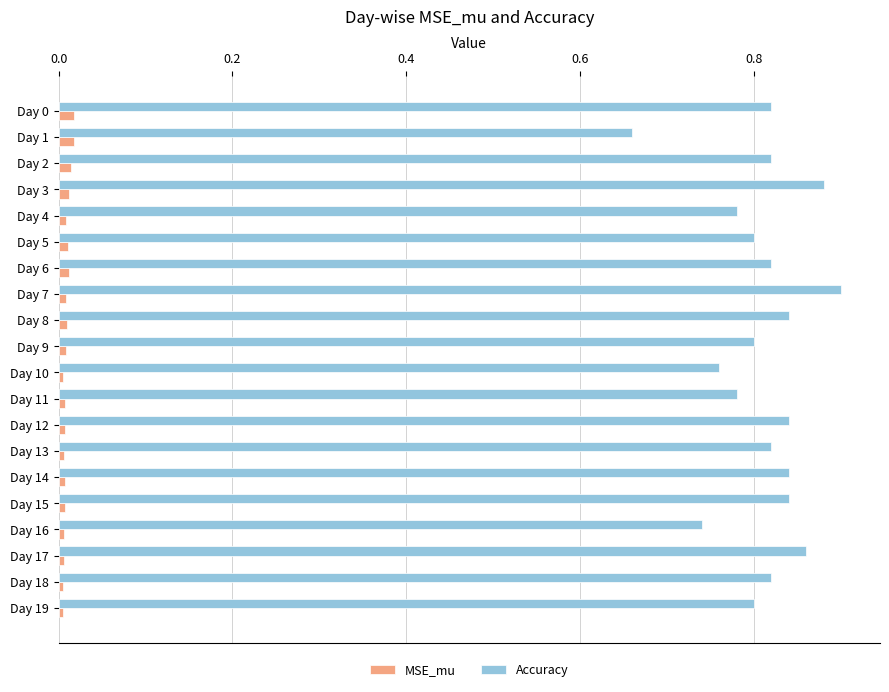

Is it true that Accuracy equals 0.8 at Day 13?

True